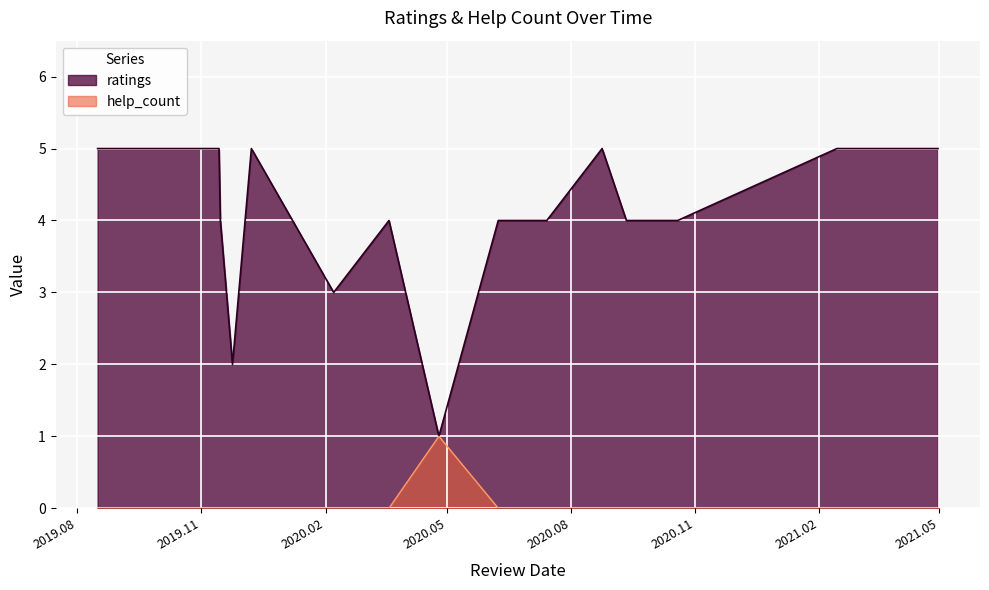

True or false: ratings has more than 2 points higher than both neighbors.

True